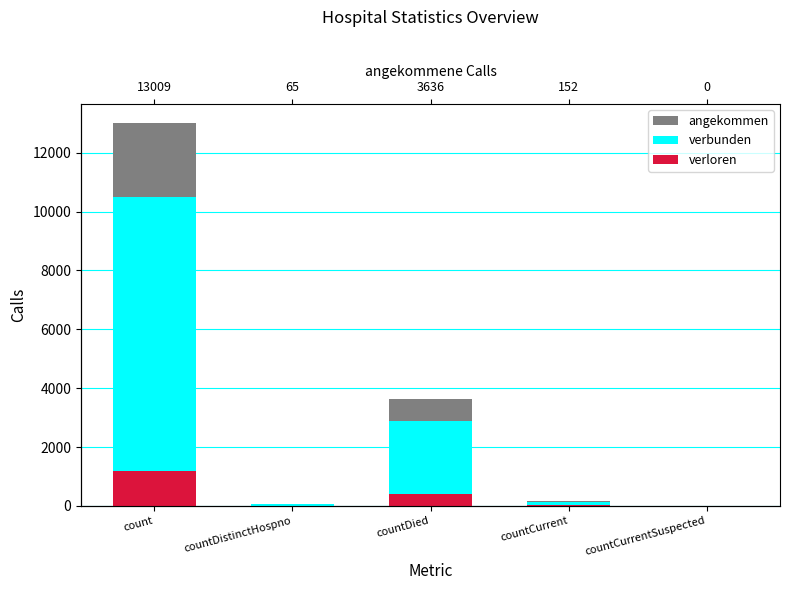

At countDied, list the series in order from smallest to largest.

verloren, verbunden, angekommen